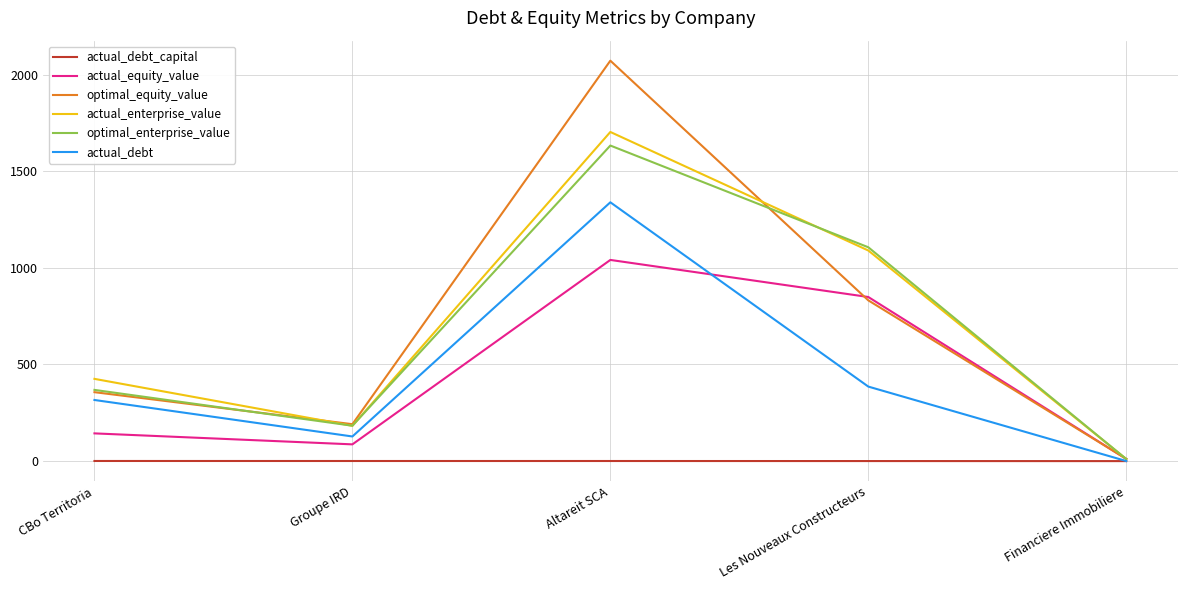

What is the average value of the optimal_enterprise_value series?

660.4